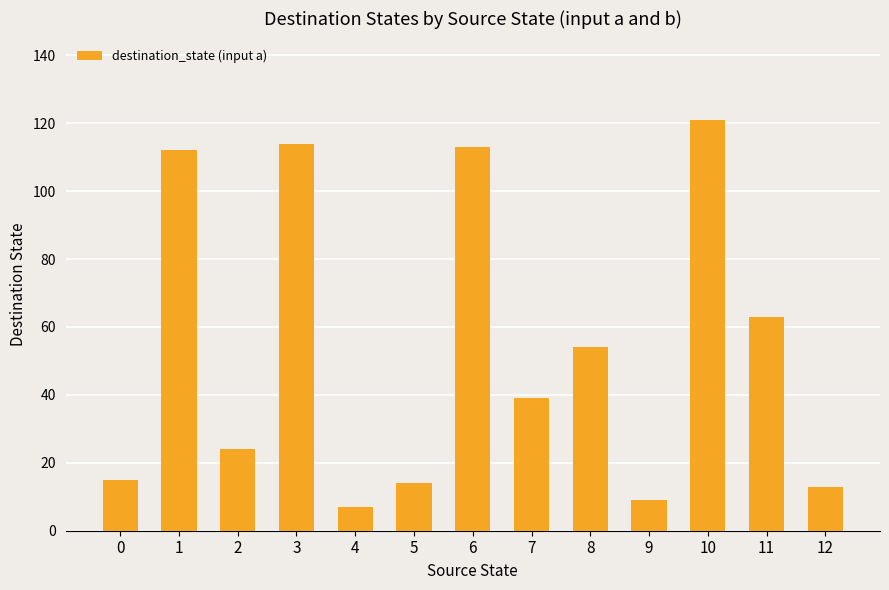

The chart shows a value of 195 at 10. True or false?

False